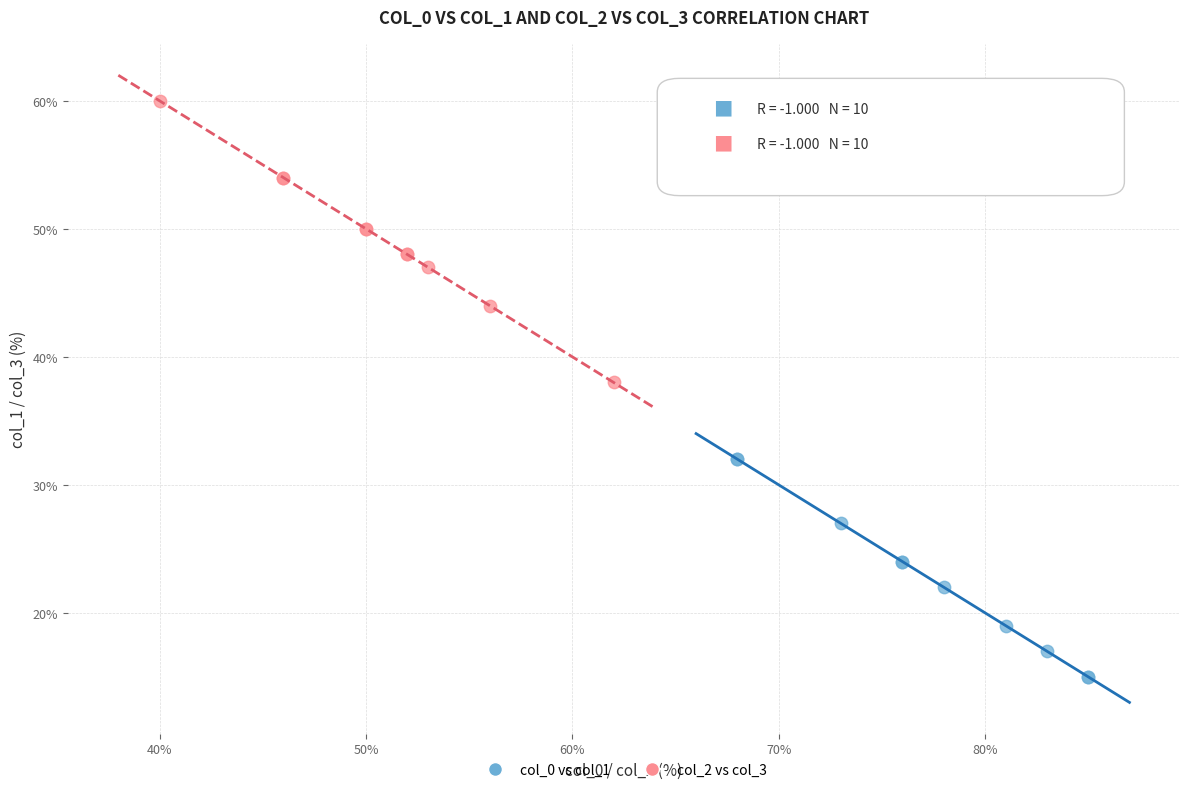

Which series reaches the maximum Y coordinate?

col_2 vs col_3